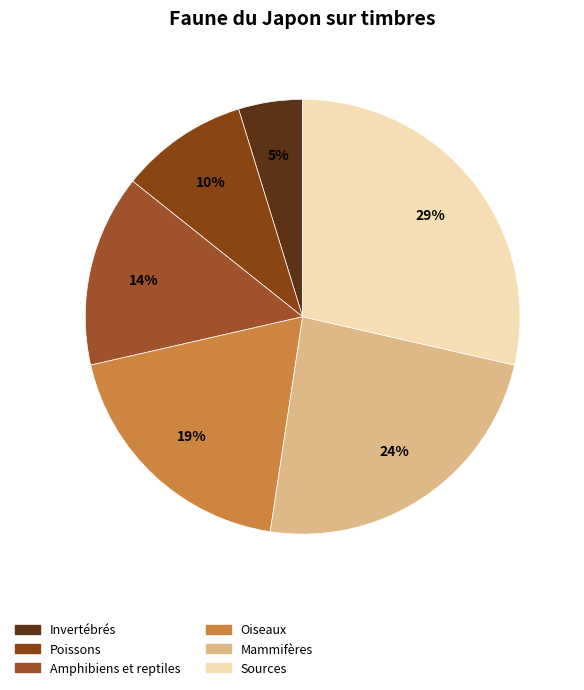

Does Oiseaux account for over 50% of the chart?

No